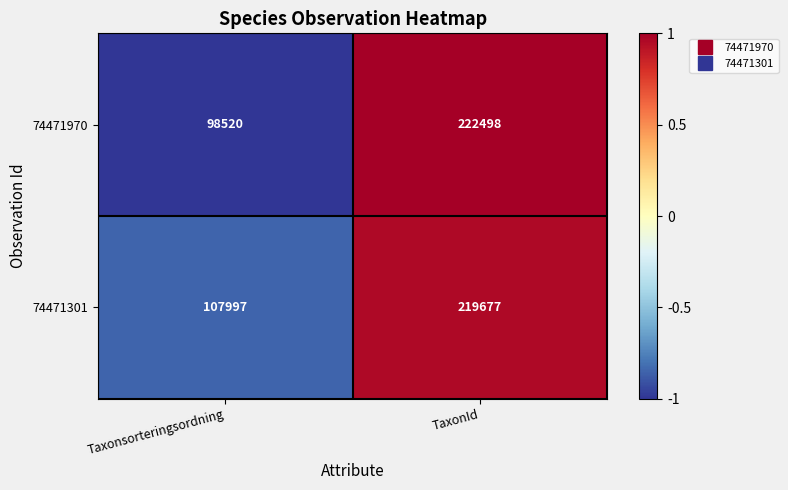

Which series has the widest spread of values?

74471970